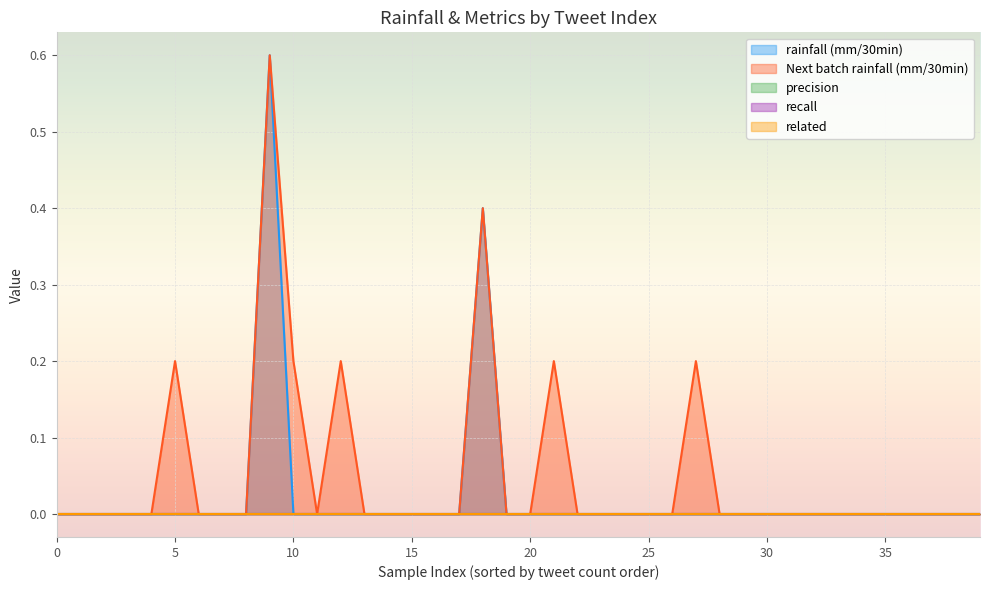

At which label does Next batch rainfall (mm/30min) reach its peak?

9